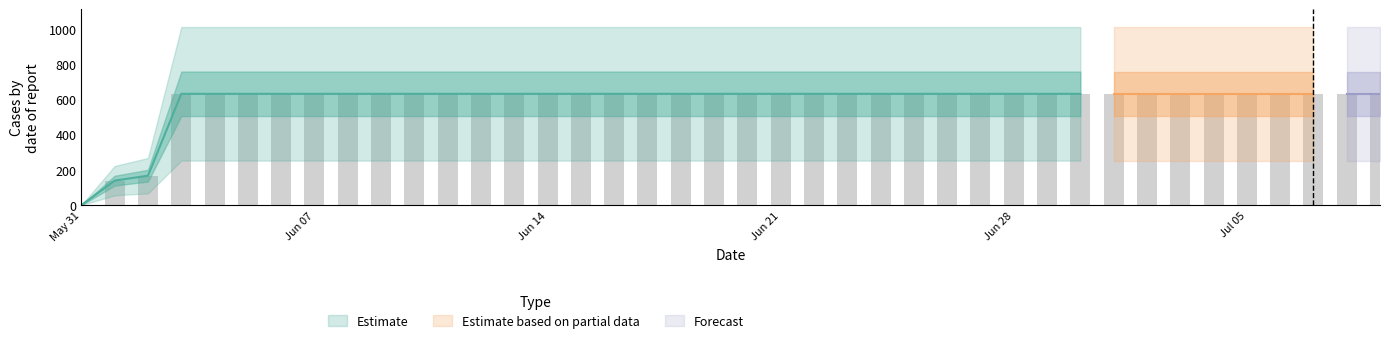

What is the value of the 26th bar from the left?

631